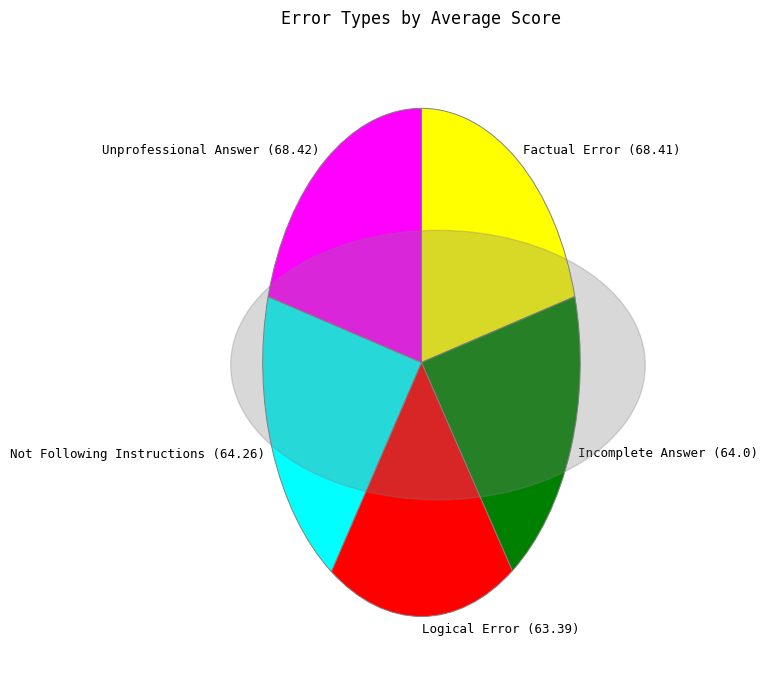

Count the number of slices in the pie.

5